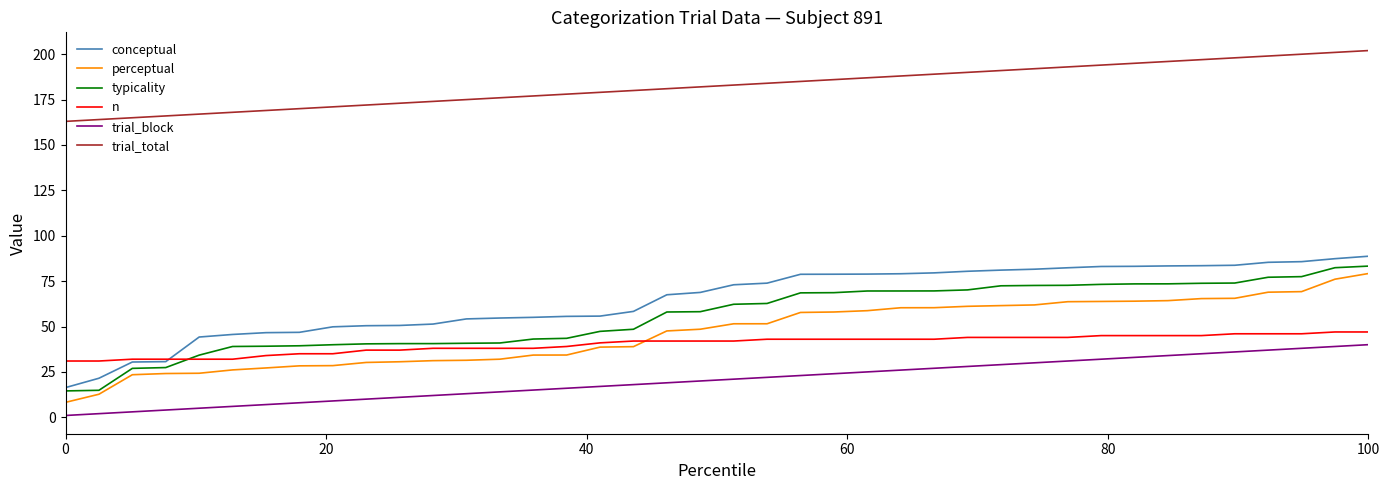

Does the chart display data point markers on the line(s)?

No